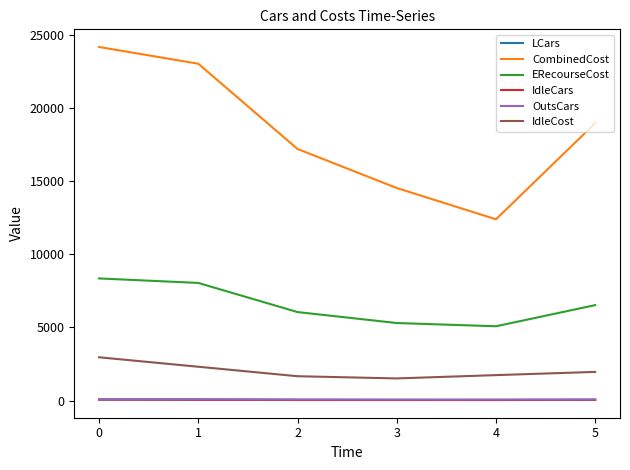

What is the difference between the LCars values at 0 and 4?

35.0